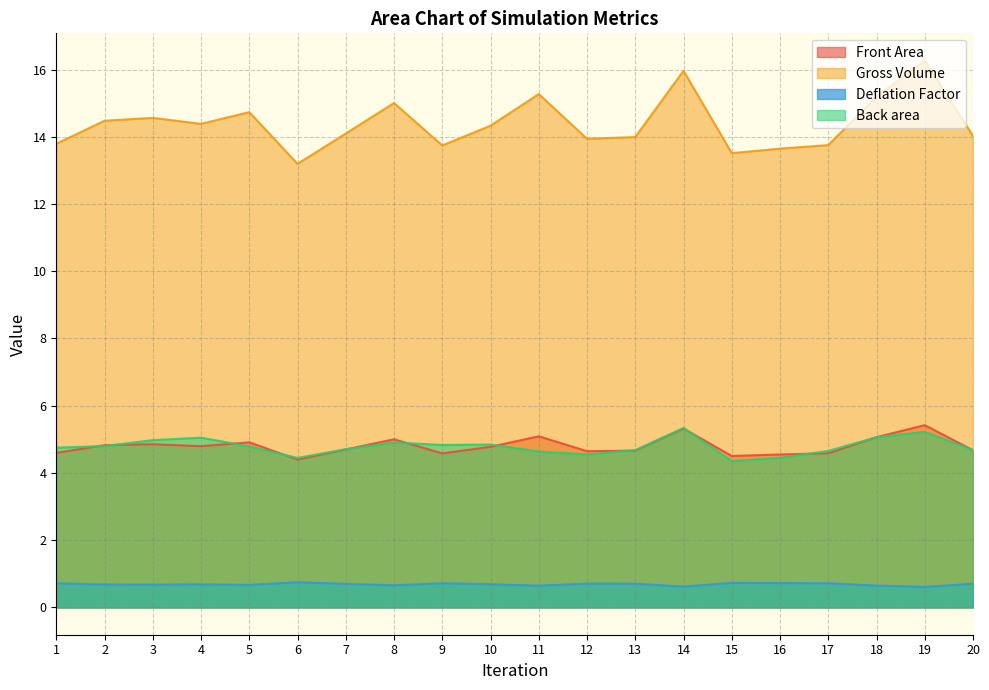

What is the sum of the Deflation Factor values at 17 and 12?

1.4